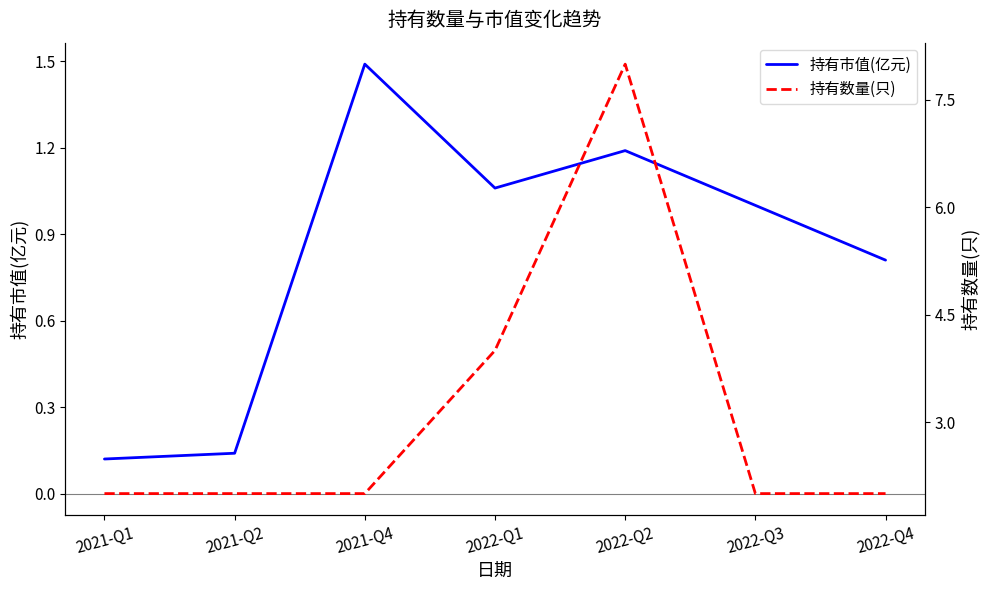

Rank the categories by 持有市值(亿元) value from highest to lowest.

2021-Q4, 2022-Q2, 2022-Q1, 2022-Q3, 2022-Q4, 2021-Q2, 2021-Q1